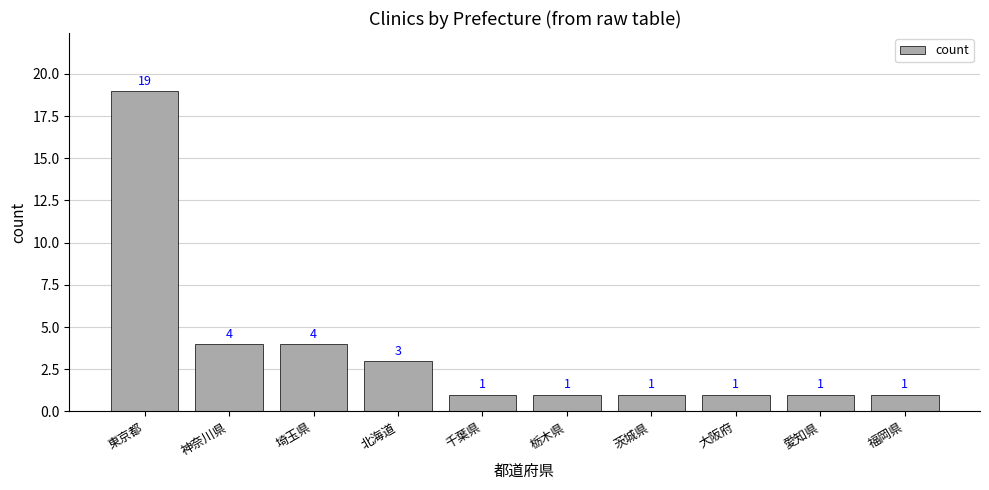

The value at 埼玉県 is 4. True or false?

True